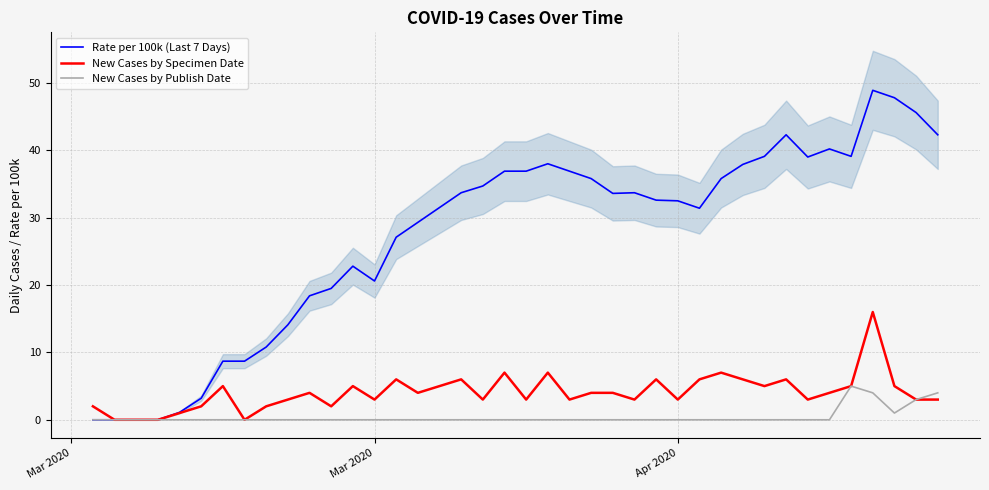

How many interior local valleys does the Rate per 100k (Last 7 Days) series have?

5